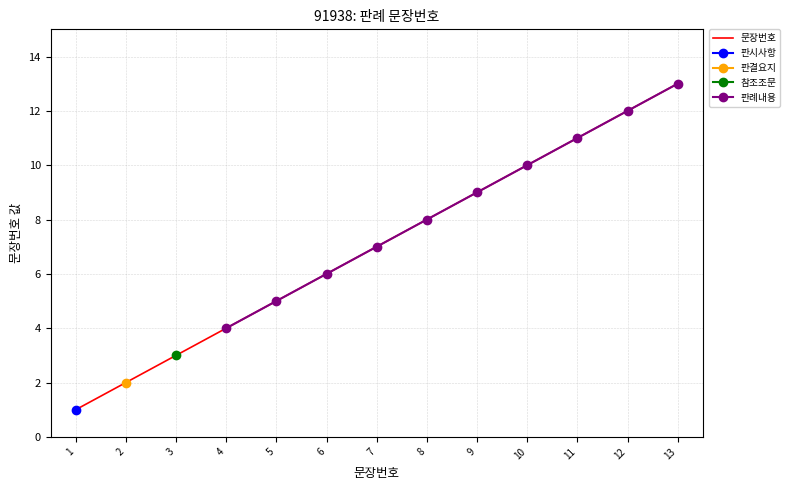

What is the change in value from 4 to 5?

+1